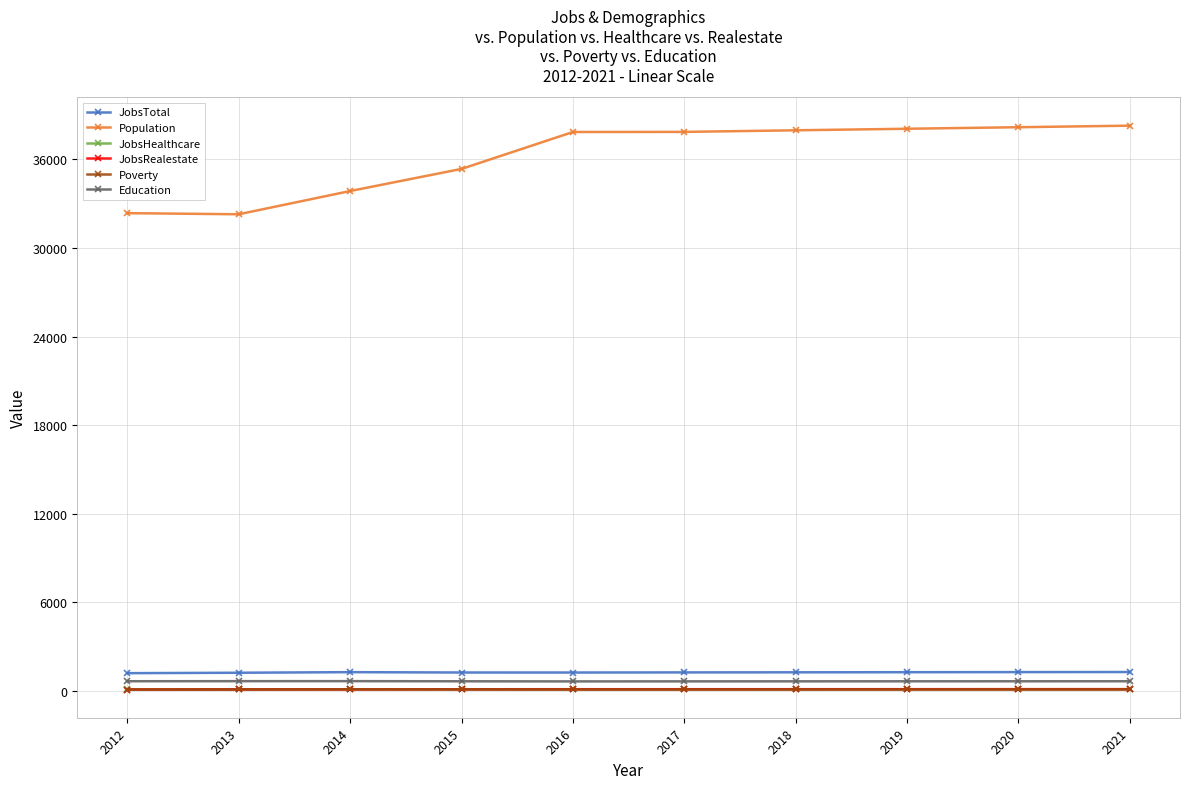

True or false: JobsTotal has a value of 1236 at 2015.

True